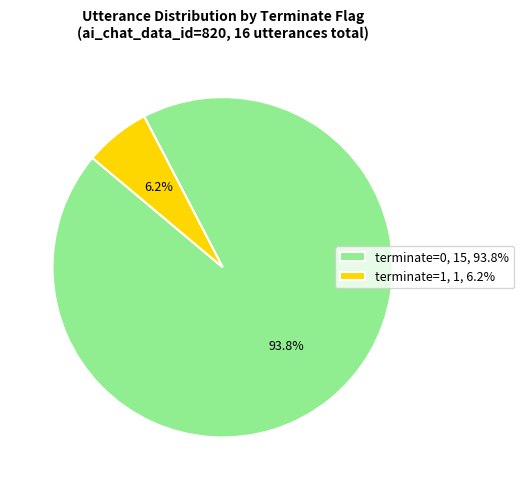

What is the total percentage of terminate=0, 15, 93.8% and terminate=1, 1, 6.2%?

100.0%